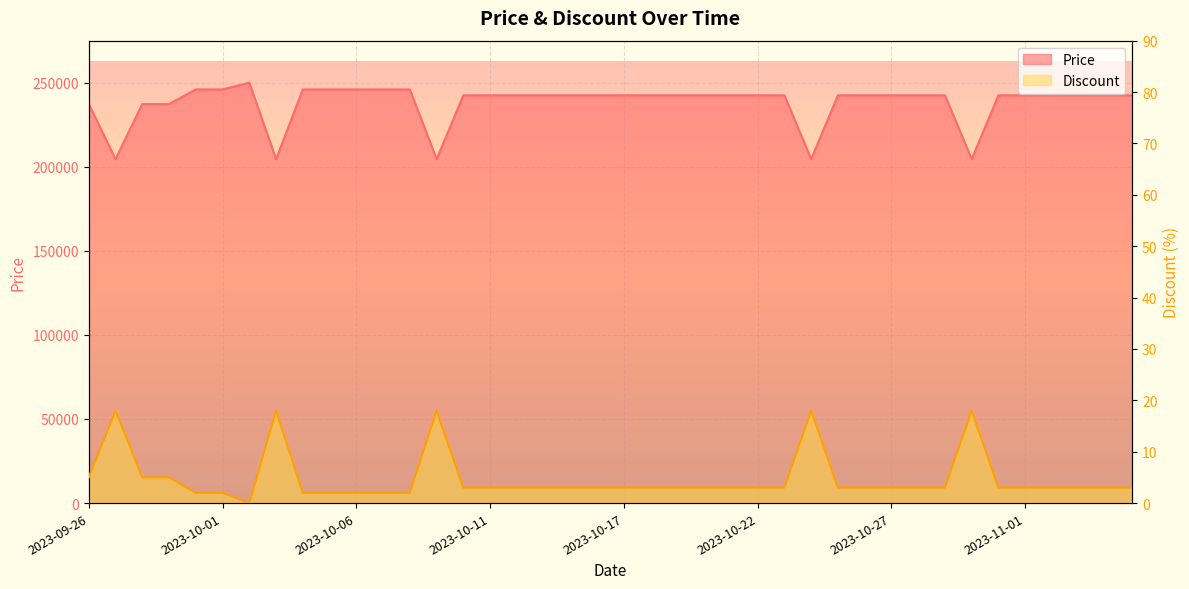

Which series has the largest range (max minus min)?

Price